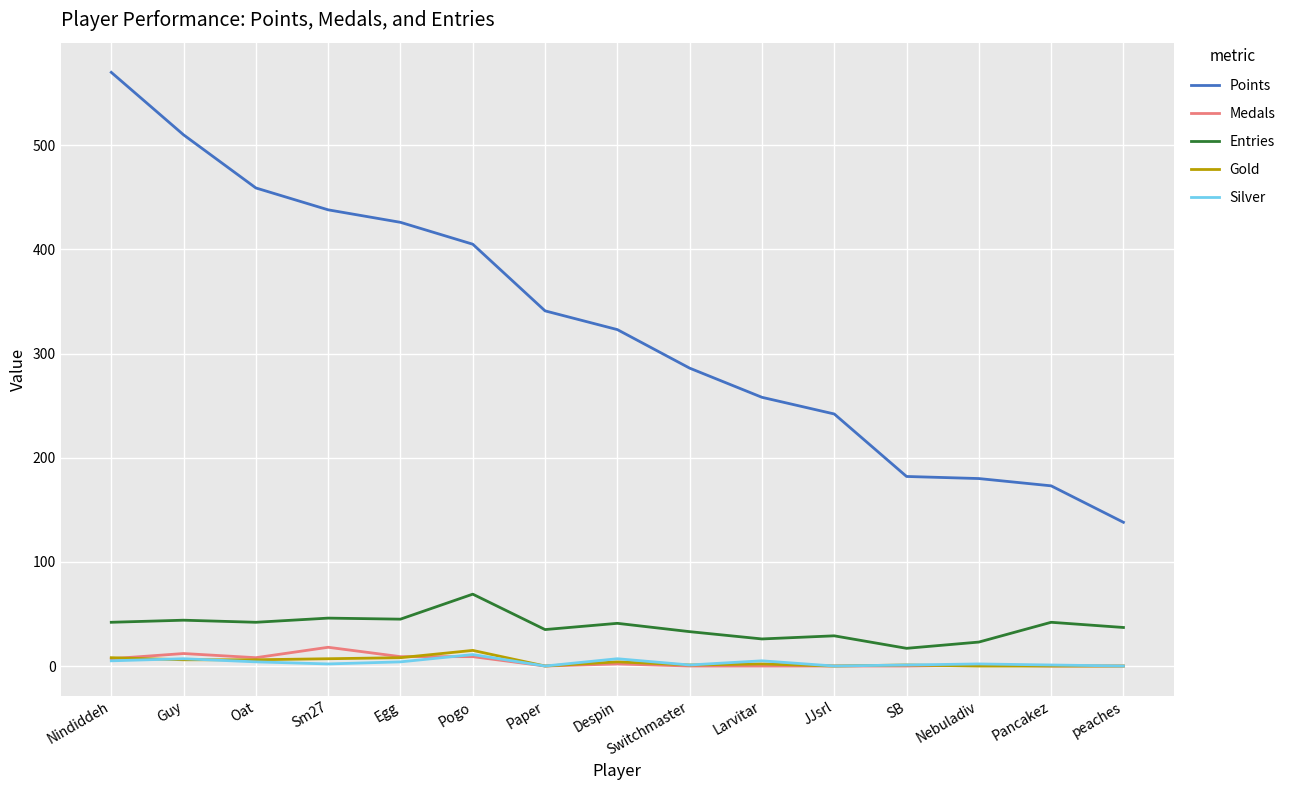

True or false: Points has more than 1 interior local peaks.

False